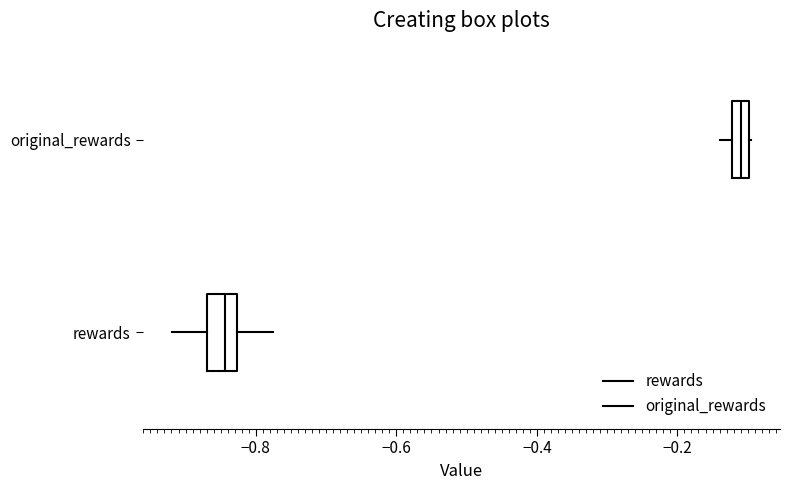

Which box has the furthest to the left median line?

rewards